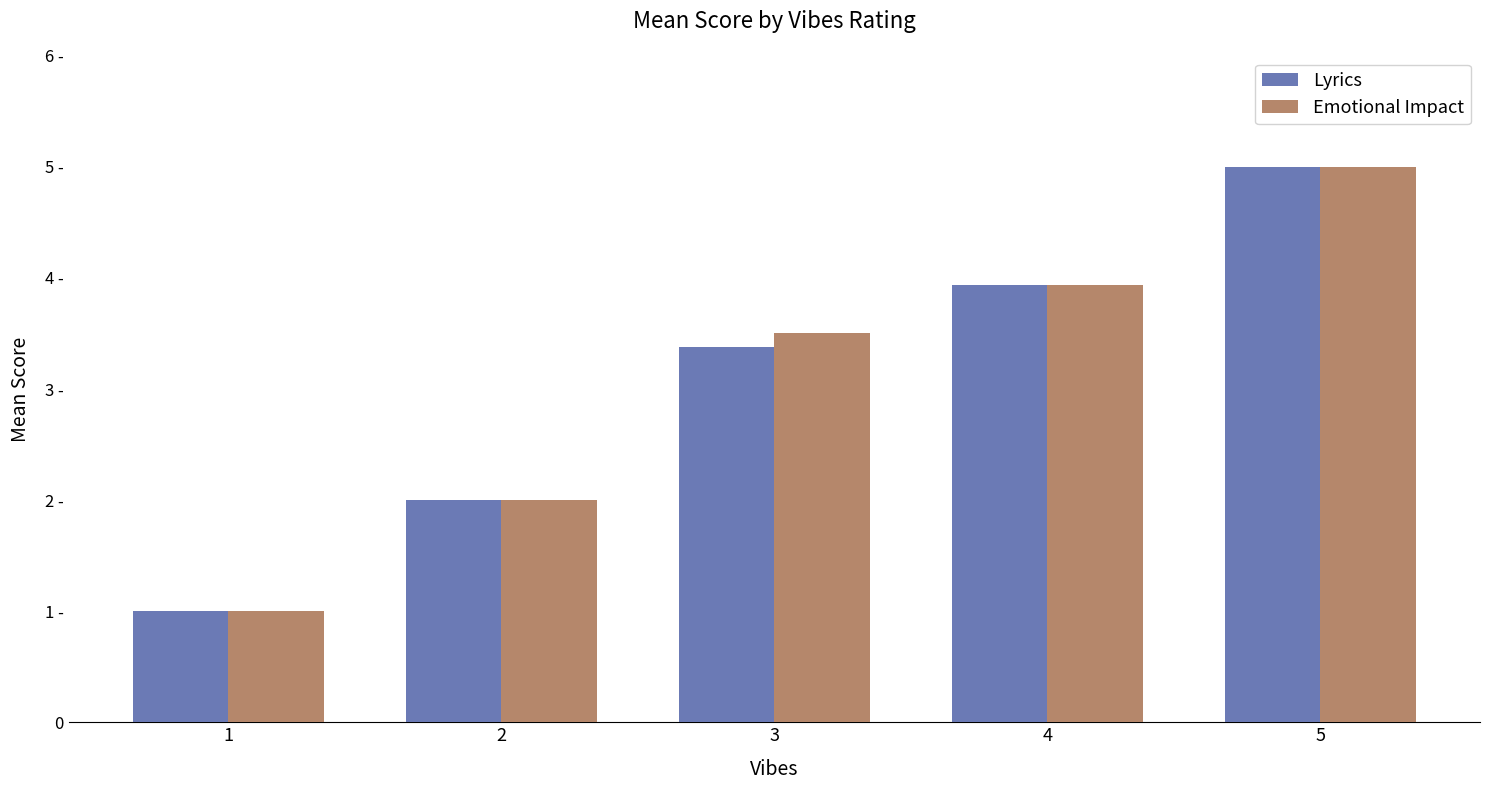

How many Emotional Impact values are between 2 and 3?

1